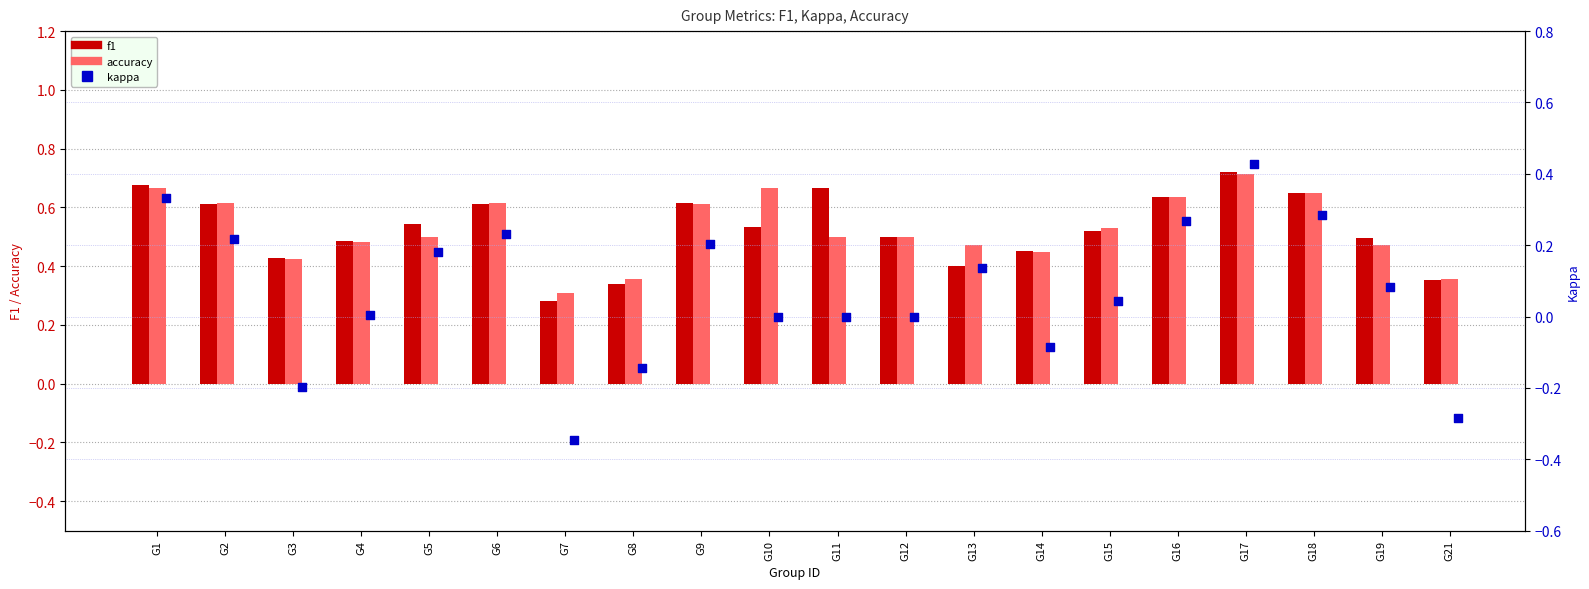

What is the total value across all series at G18?

1.6